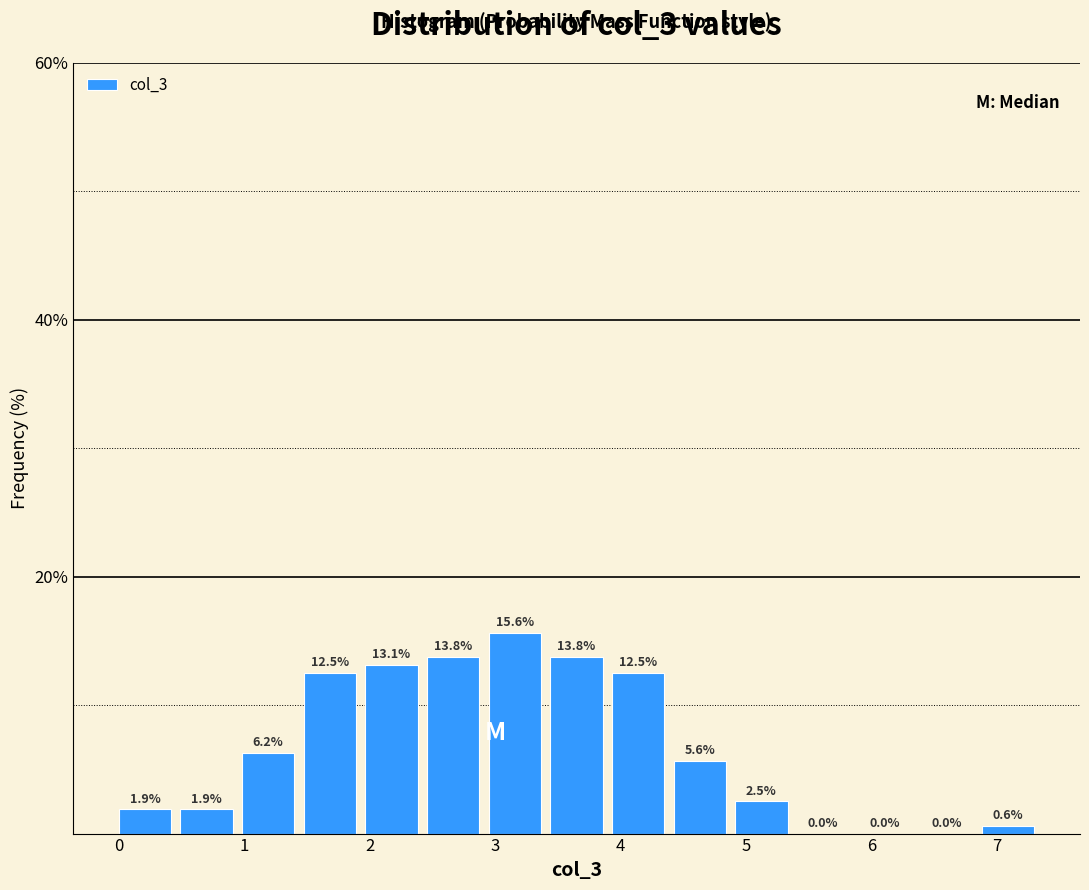

Which range on the x-axis has the tallest bar?

2.9 to 3.4